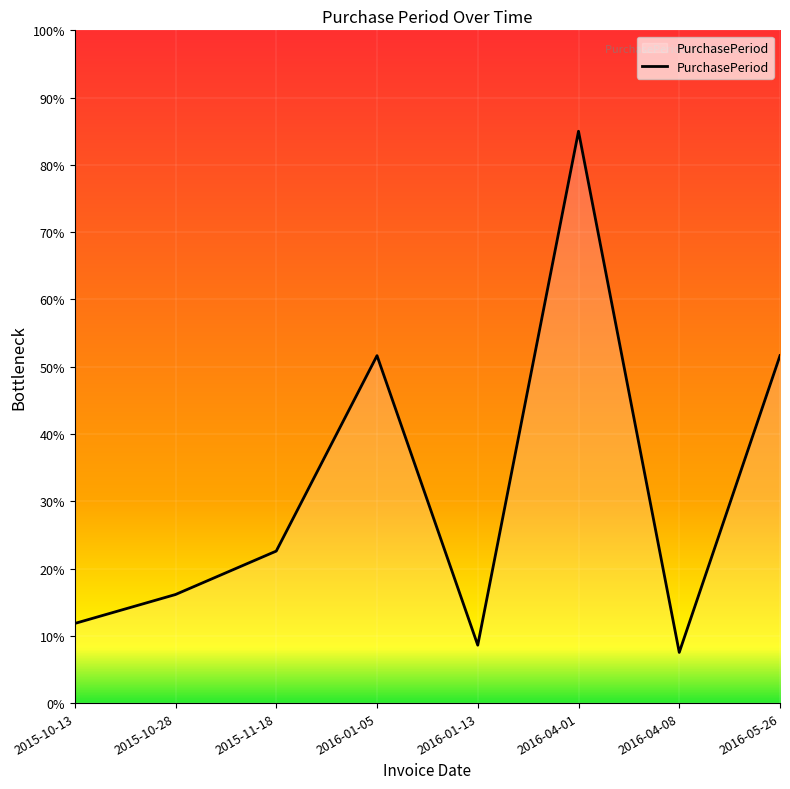

Is it true that the value at 2016-01-13 is 14.4?

False